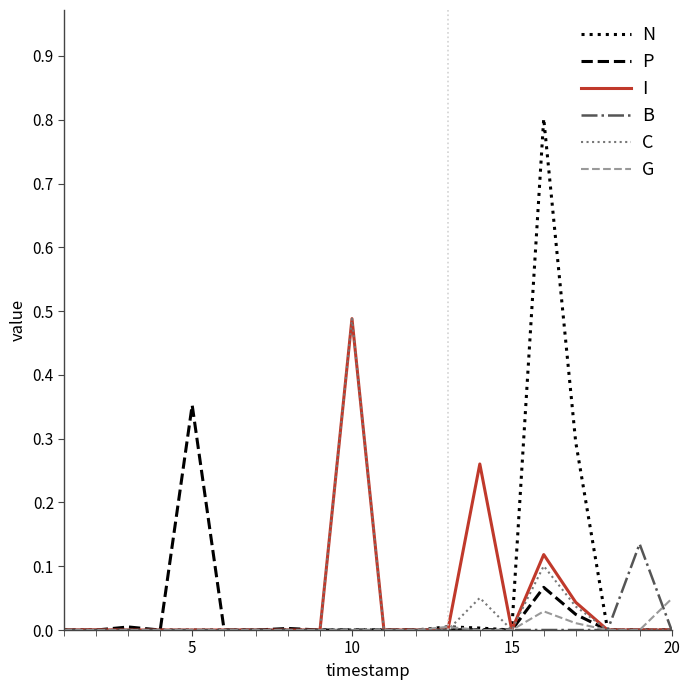

Which series has the largest range (max minus min)?

N